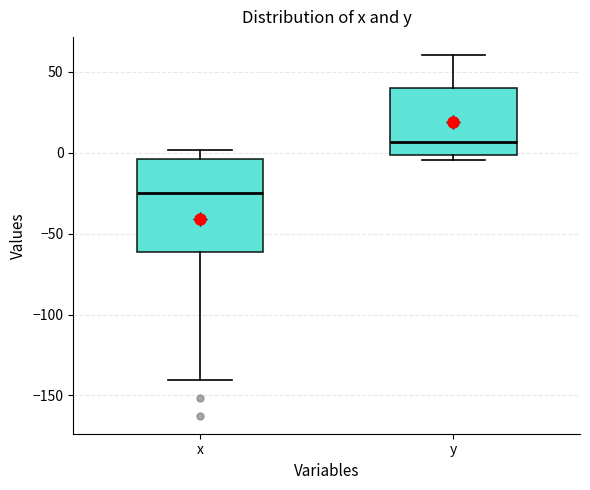

Which box's median line is the highest?

y